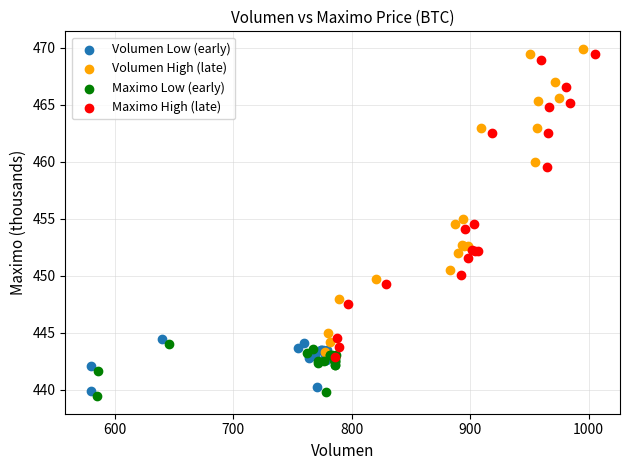

Which series has the largest Y range (max minus min)?

Volumen High (late)